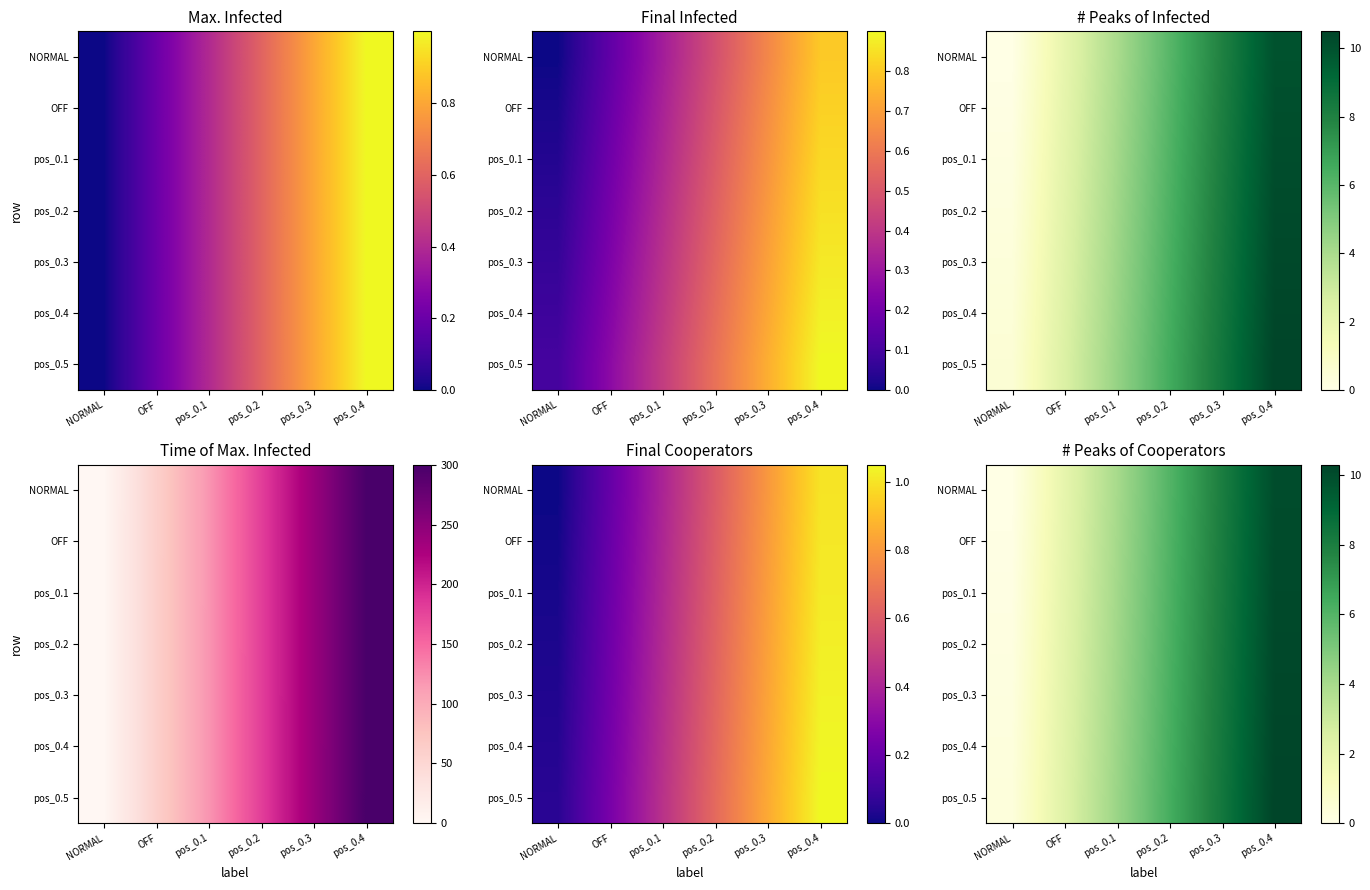

Count the number of data series in this chart.

7